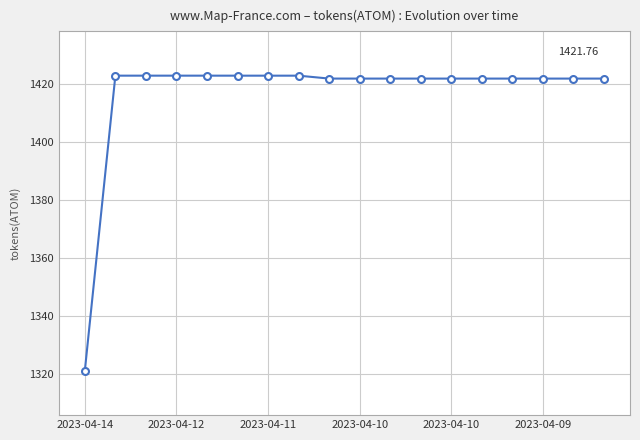

What is the difference between the maximum and second lowest values?

1.0